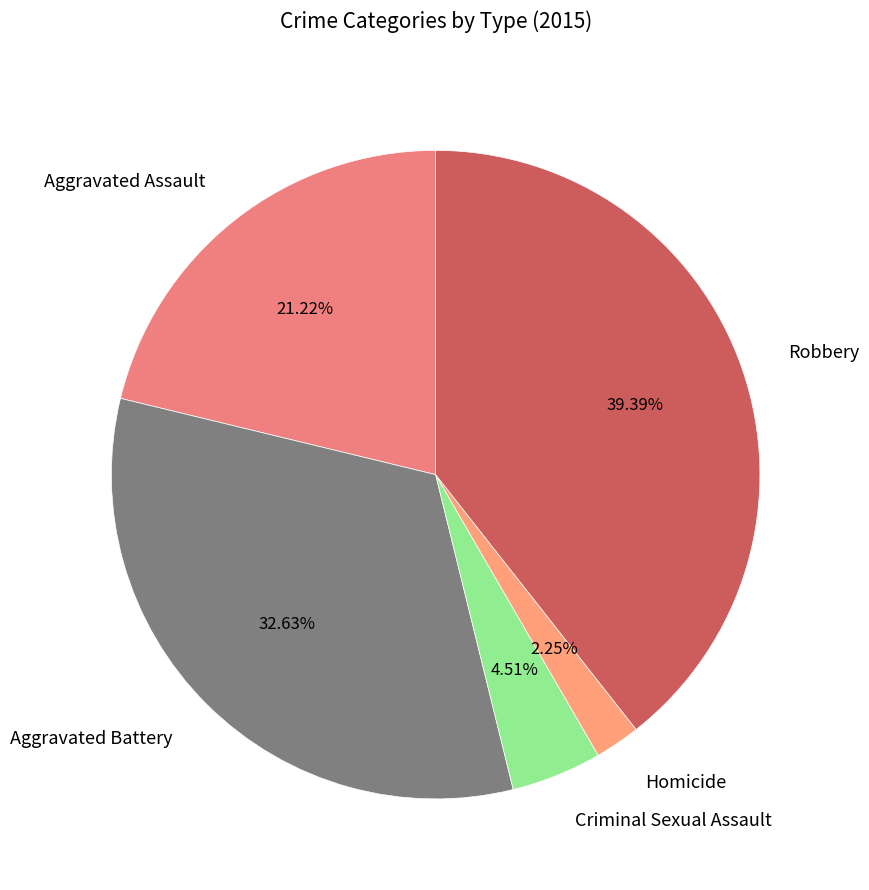

To the nearest percent, what portion does Criminal Sexual Assault represent?

5%